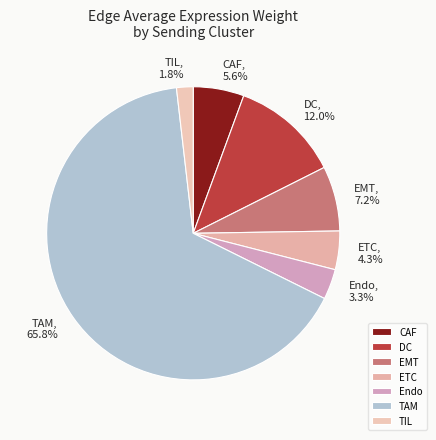

Does any single category account for the majority?

Yes